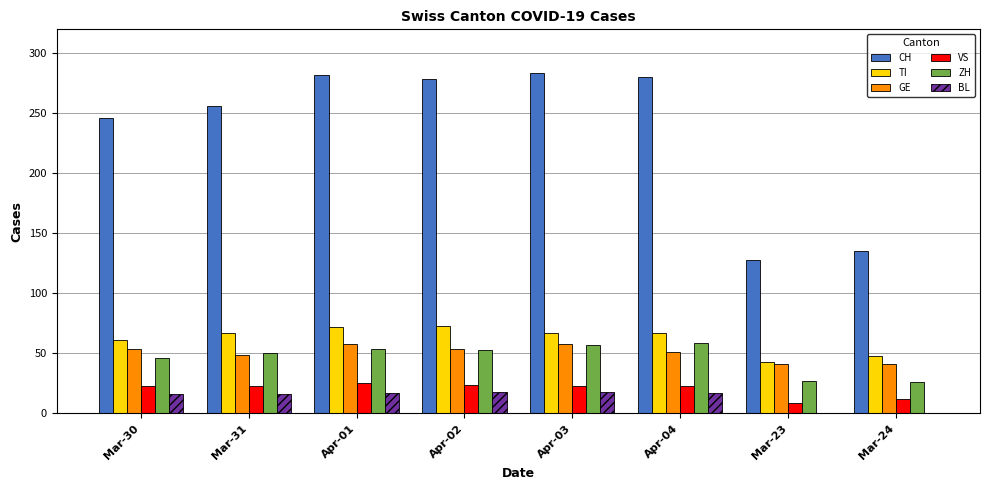

Are the bars grouped side by side (vs. stacked)?

Yes